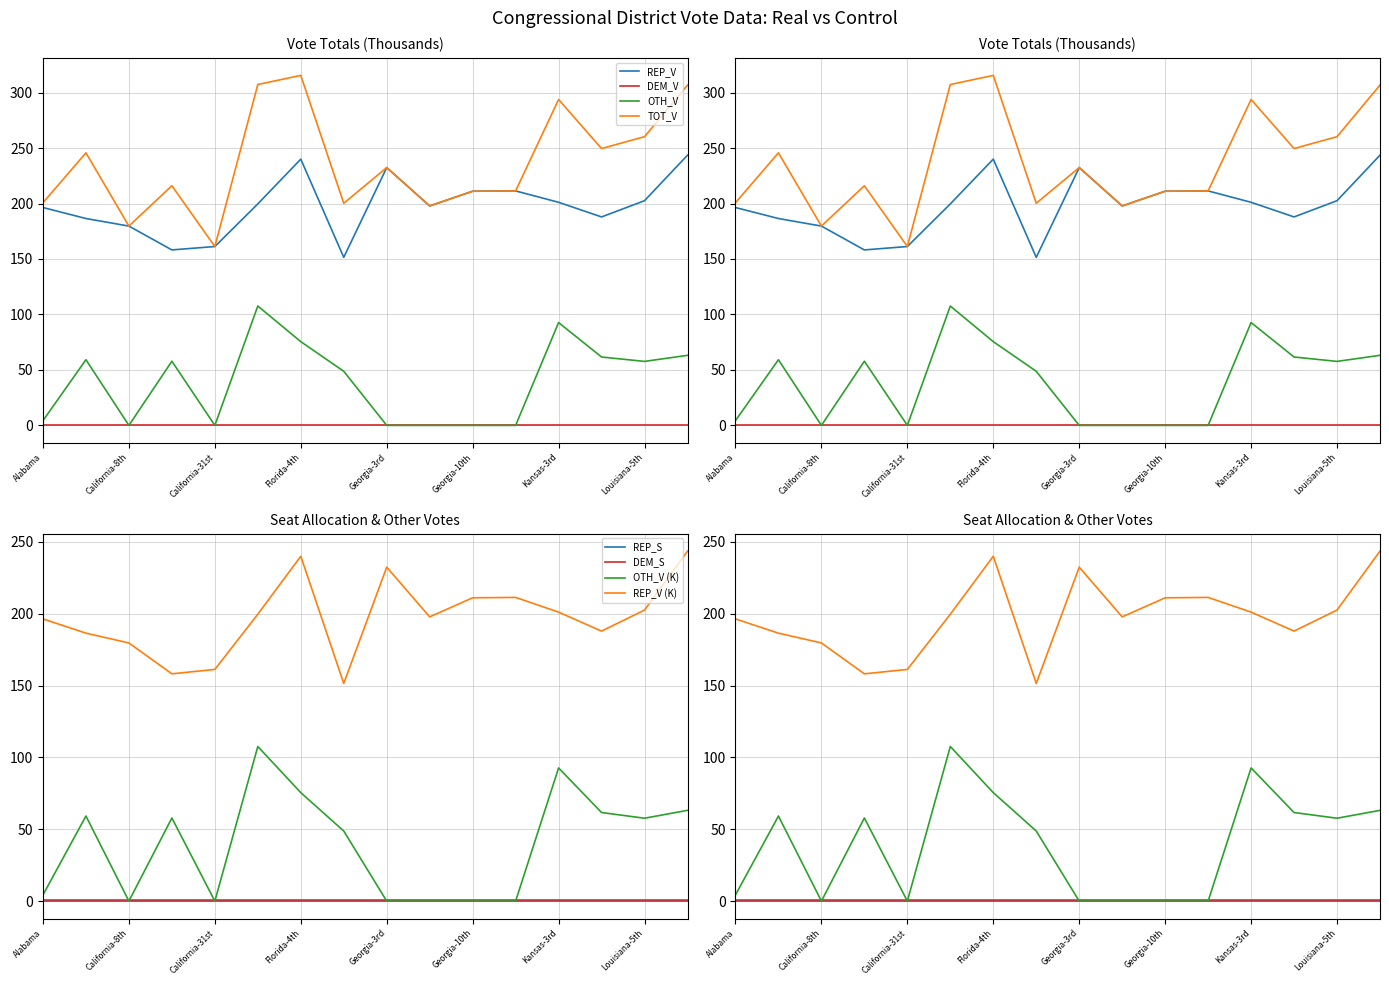

What is the spread (max minus min) of values at Georgia-3rd?

232.4